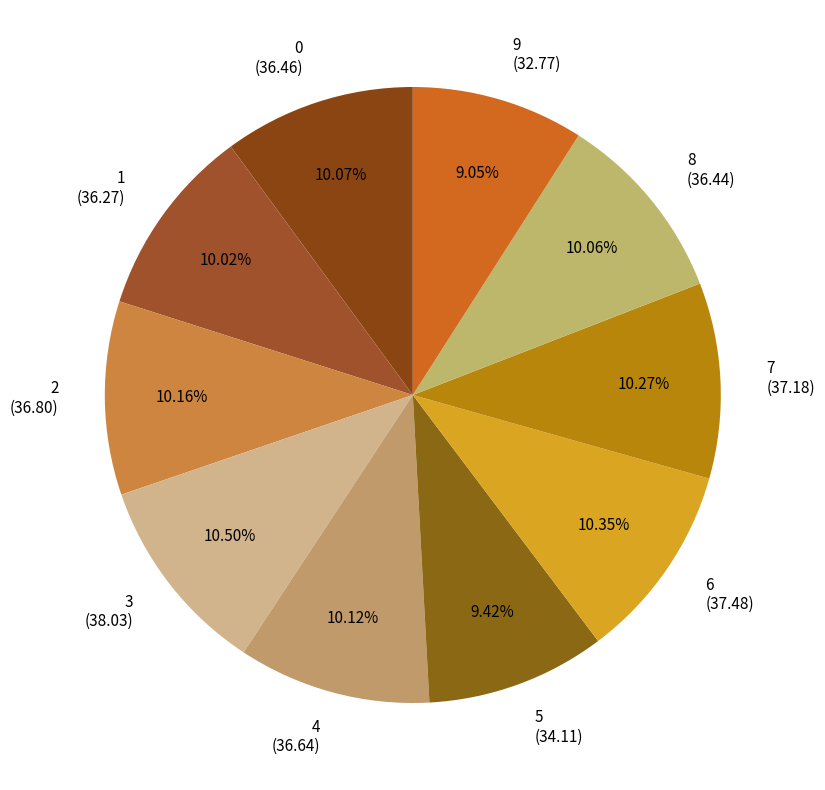

Is 2 the majority of the pie?

No